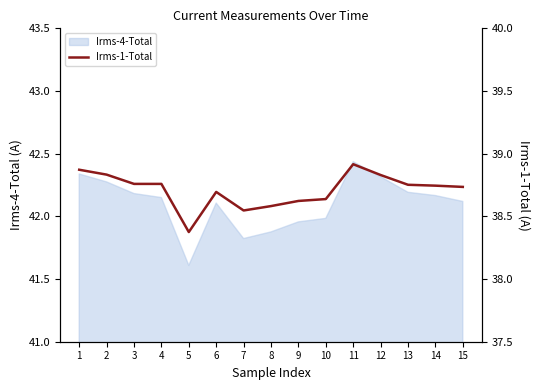

Is it true that Irms-4-Total equals 63.2 at 3?

False